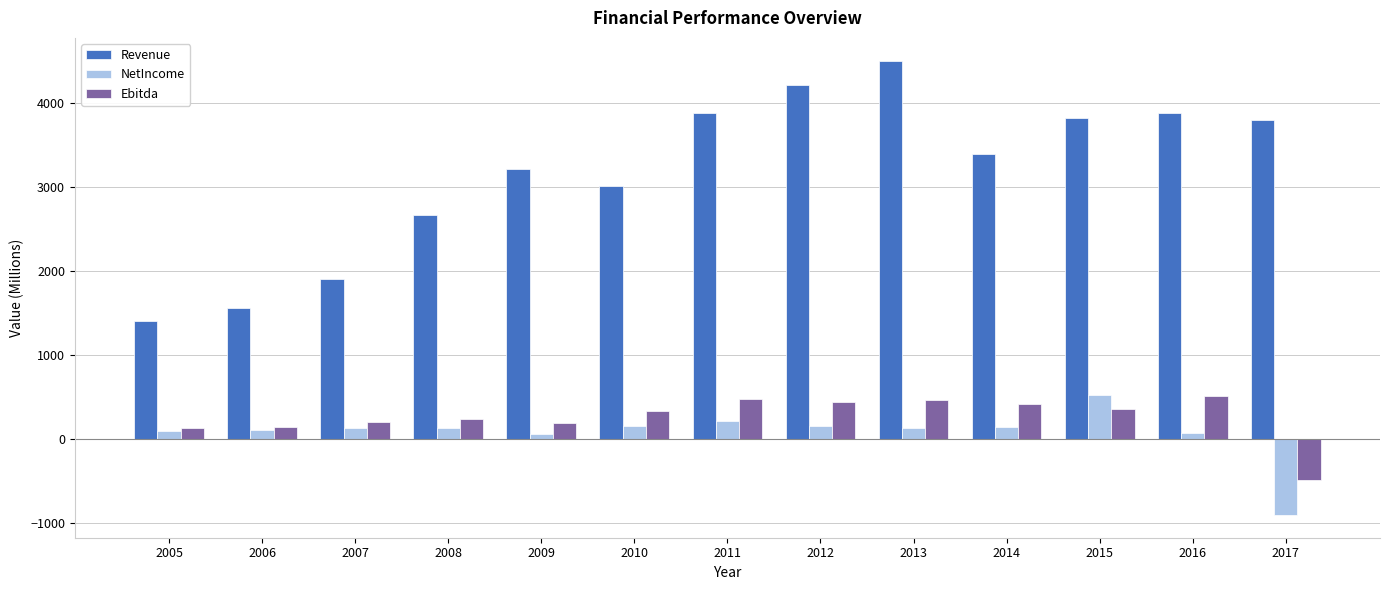

Where does the Revenue series first go above 3393?

2011